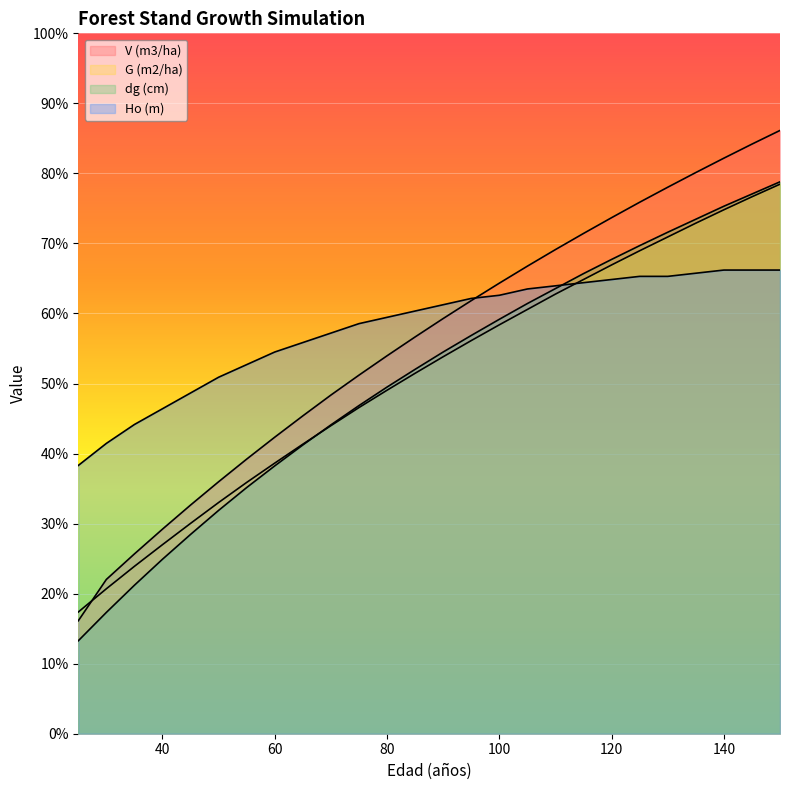

What is the difference between the V (m3/ha) values at 140 and 125?

12.6